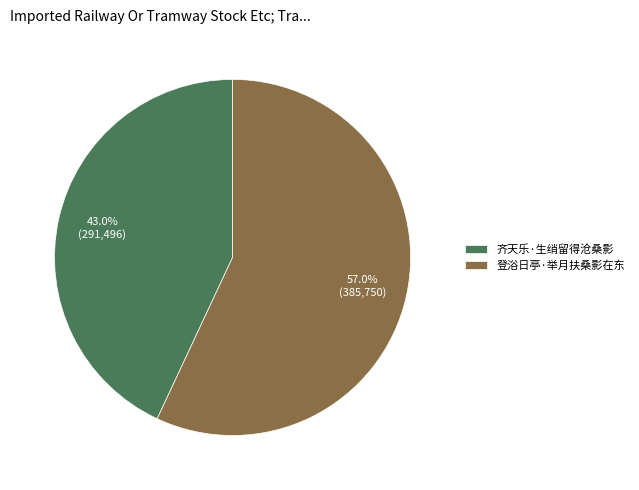

To the nearest percent, what is the difference between the 齐天乐·生绡留得沧桑影 and 登浴日亭·举月扶桑影在东 slice percentages?

14%